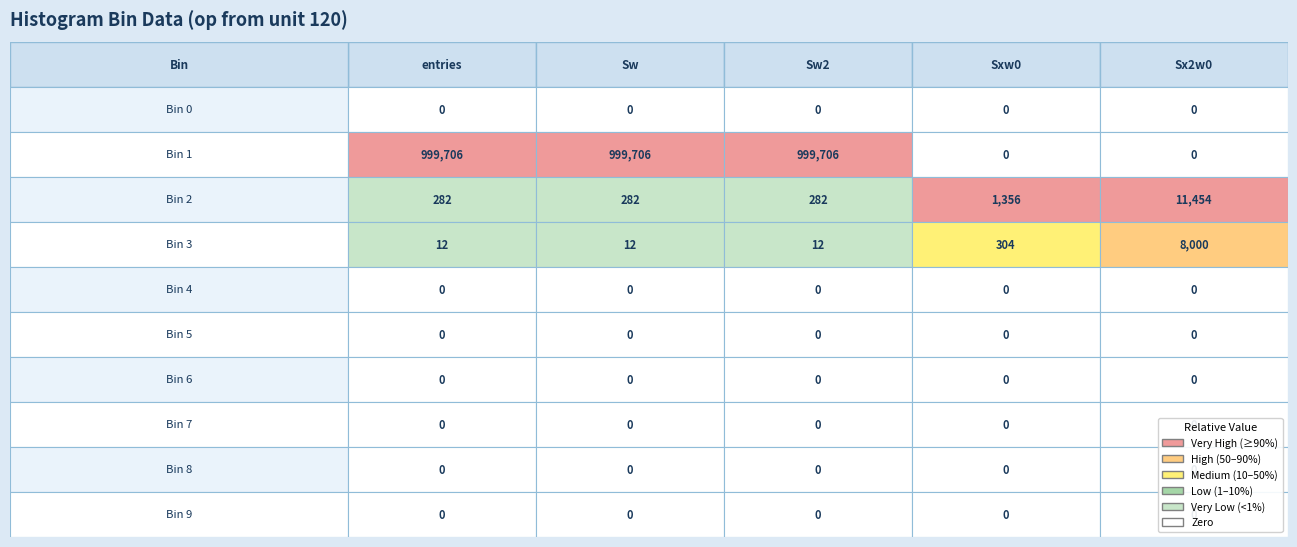

Reading right to left, transcribe all the data shown in this chart.

entries: 0	0	0	0	0	0	12	282	999706	0
Sw: 0	0	0	0	0	0	12	282	999706	0
Sw2: 0	0	0	0	0	0	12	282	999706	0
Sxw0: 0	0	0	0	0	0	304	1356	0	0
Sx2w0: 0	0	0	0	0	0	8000	11454	0	0